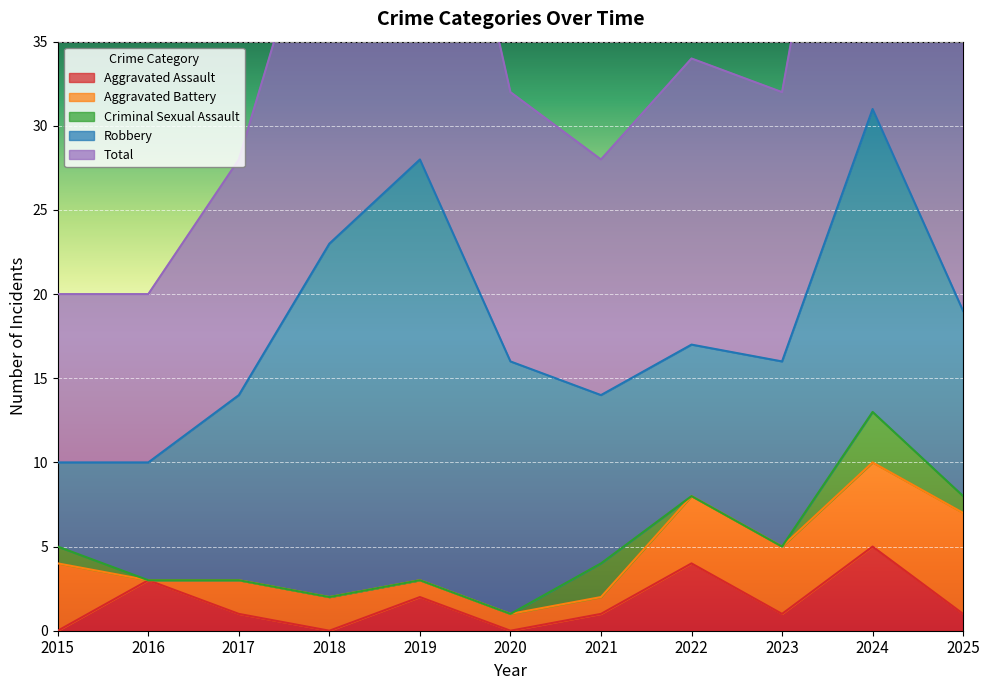

Is it true that Aggravated Assault equals 1 at 2025?

True